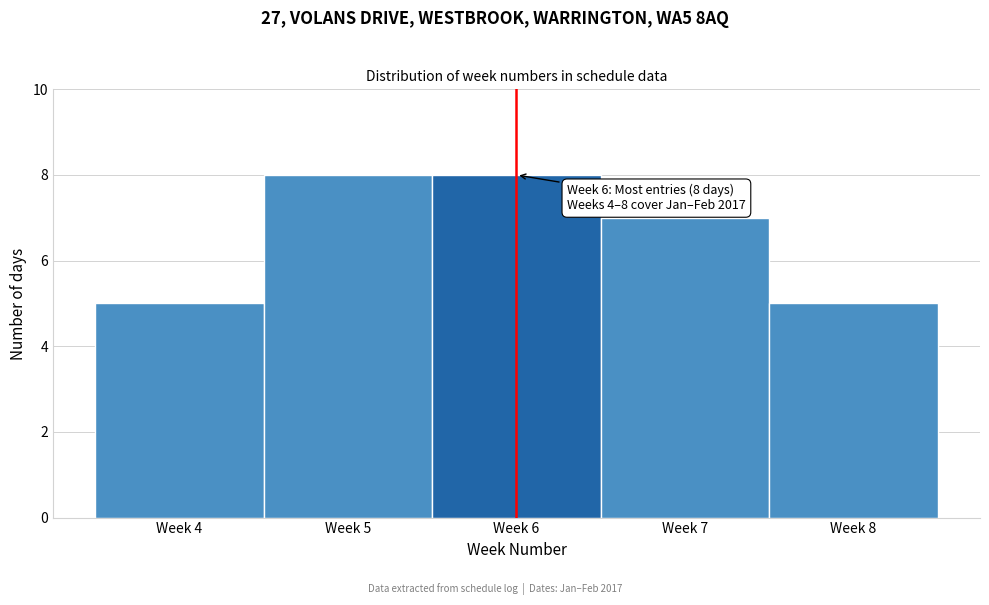

Reading right to left, list all the values displayed in this chart.

Week 8=5	Week 7=7	Week 6=8	Week 5=8	Week 4=5